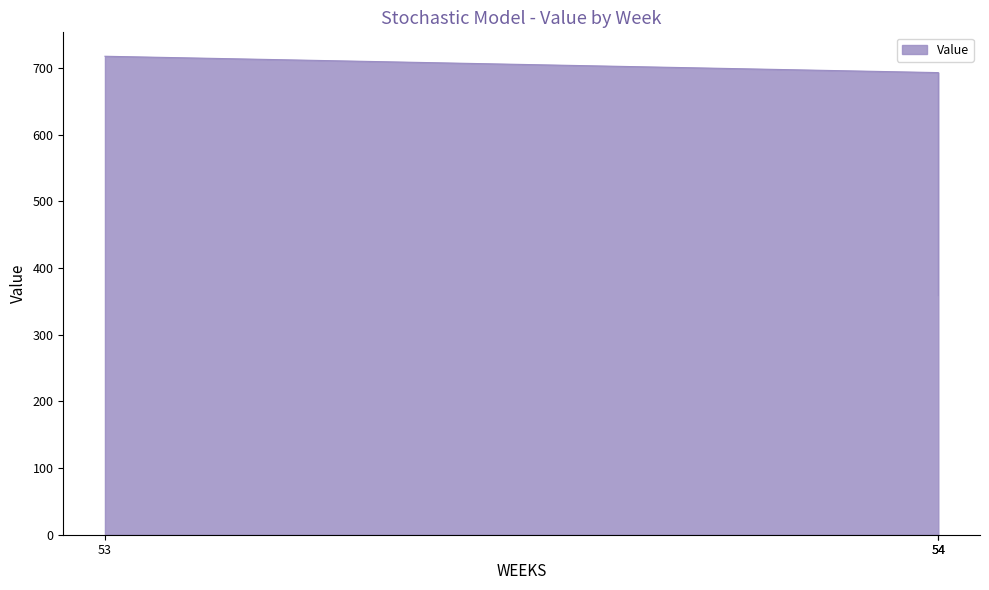

How many series are shown in this chart?

1